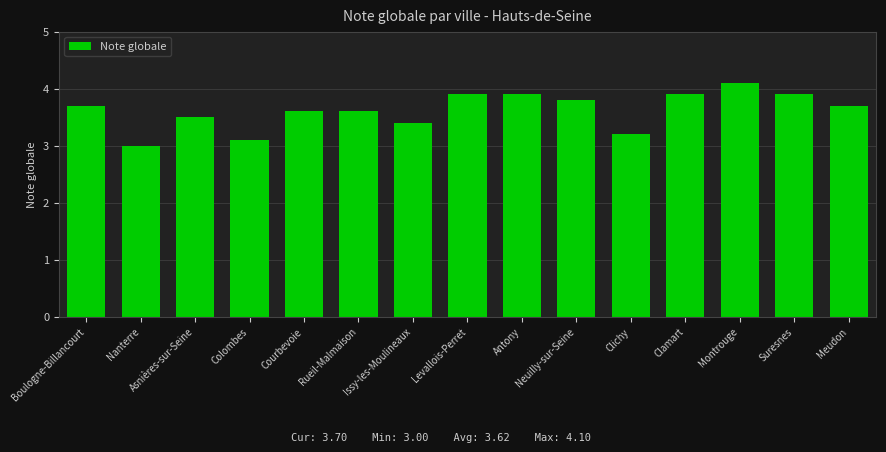

Between Boulogne-Billancourt and Issy-les-Moulineaux, which is larger?

Boulogne-Billancourt